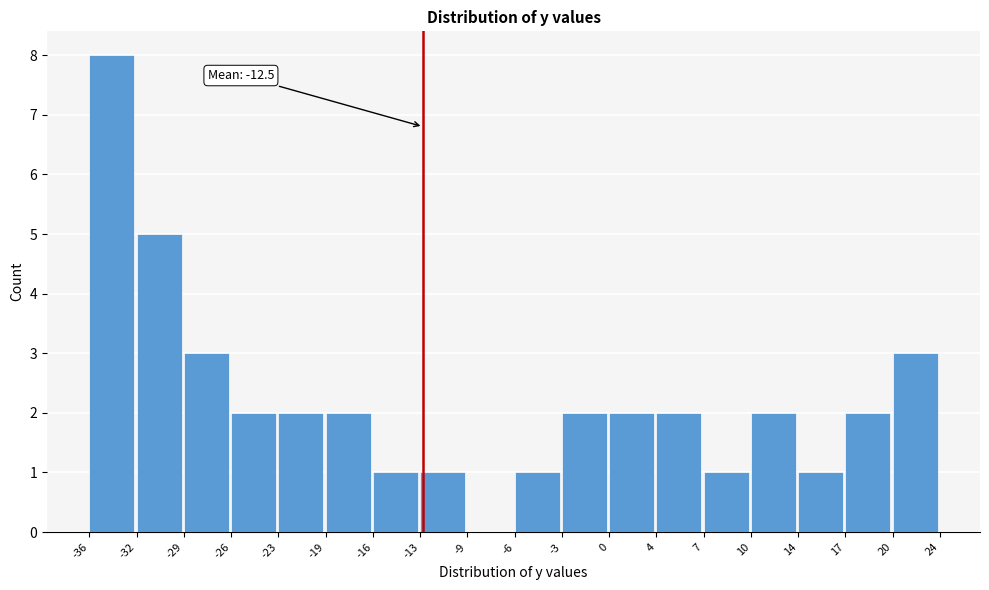

Which range on the x-axis has the tallest bar?

-36 to -32